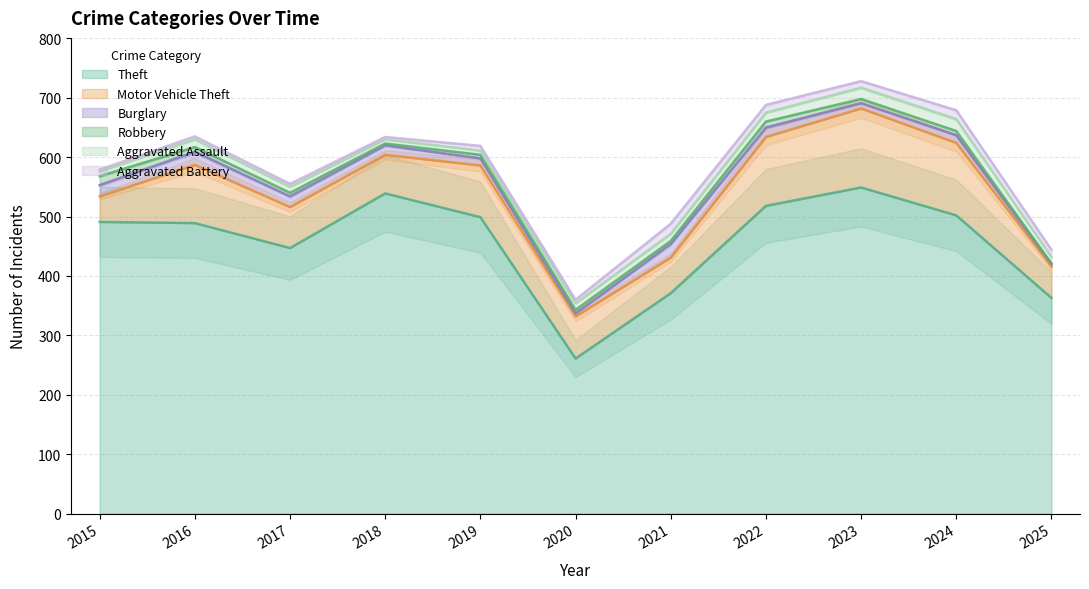

Reading left to right, list all the values displayed in this chart.

Theft: 491	489	447	539	499	261	371	518	549	502	363
Motor Vehicle Theft: 43	98	69	65	87	71	60	116	133	122	53
Burglary: 19	22	18	16	12	5	23	16	9	13	4
Robbery: 15	8	6	3	6	6	5	10	7	7	1
Aggravated Assault: 8	13	10	7	7	11	12	15	19	20	11
Aggravated Battery: 3	5	5	4	8	6	17	13	11	15	12